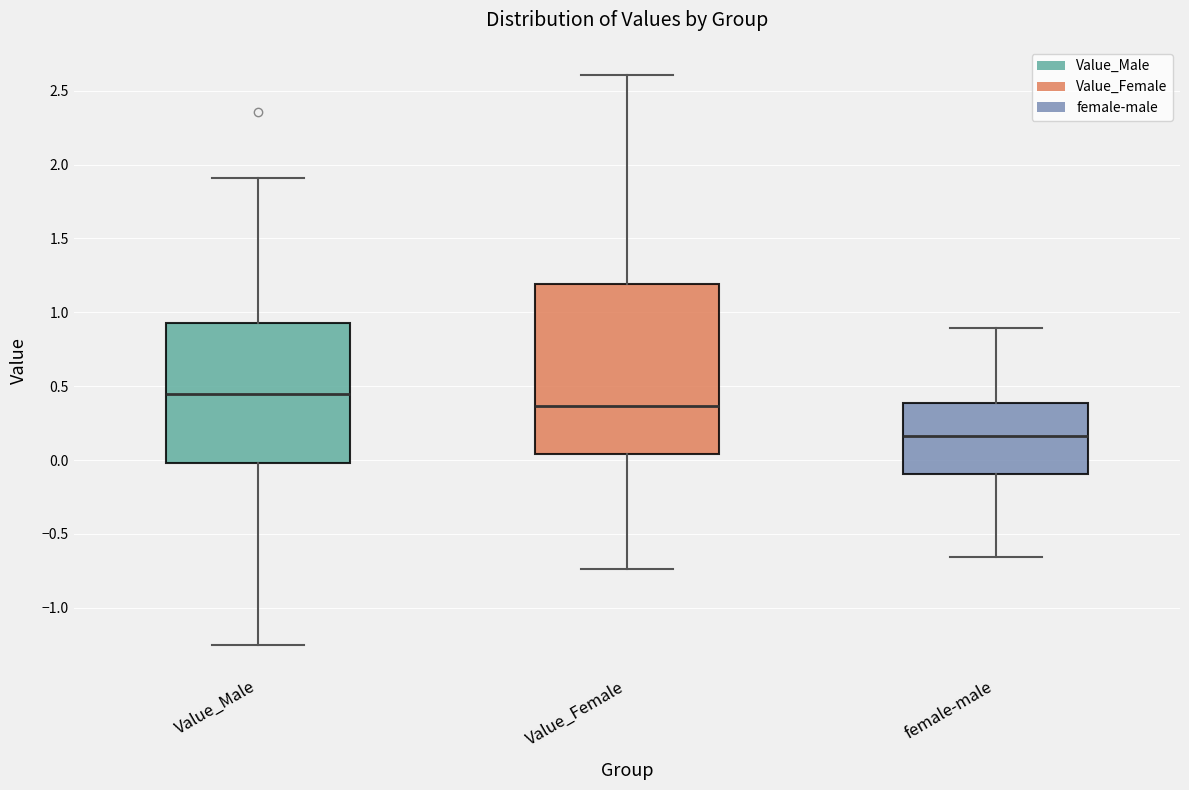

Reading left to right, read every box against the y-axis: the position of its median line, the range the box covers, and the ends of its whiskers. The values are not printed on the chart, so give them approximately, as read against the axis.

Value_Male: median 0.45, box 0.00 to 0.95, whiskers -1.25 to 1.90
Value_Female: median 0.35, box 0.05 to 1.20, whiskers -0.75 to 2.60
female-male: median 0.15, box -0.10 to 0.40, whiskers -0.65 to 0.90